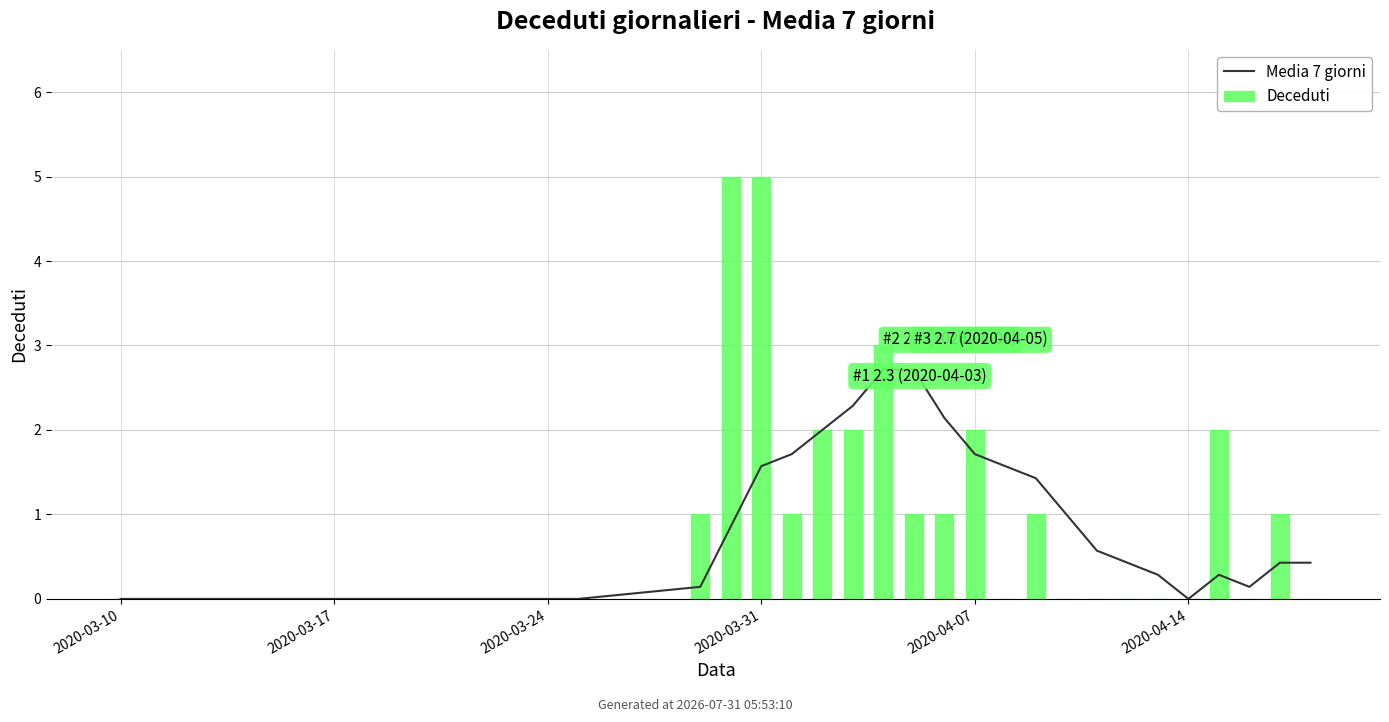

List the series in order of their overall mean, highest first.

Deceduti, Media 7 giorni